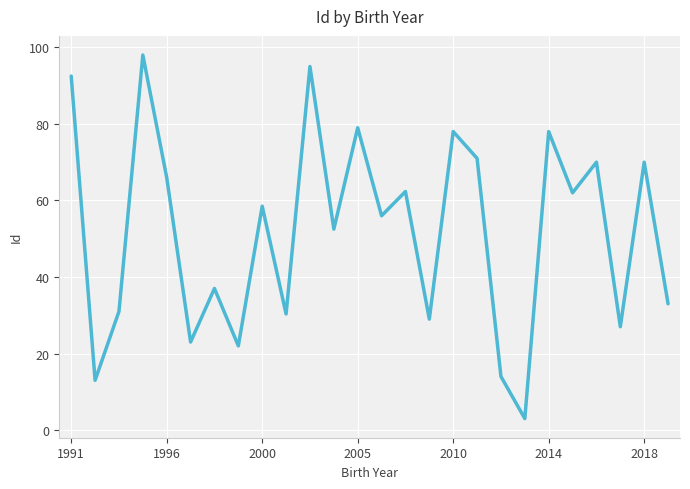

What is the maximum value shown in the chart?

98.0